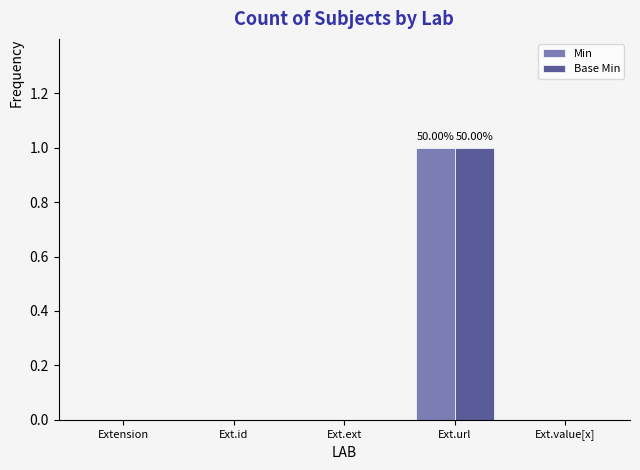

Reading left to right, what are all the values shown in this chart?

Min: 0	0	0	1	0
Base Min: 0	0	0	1	0